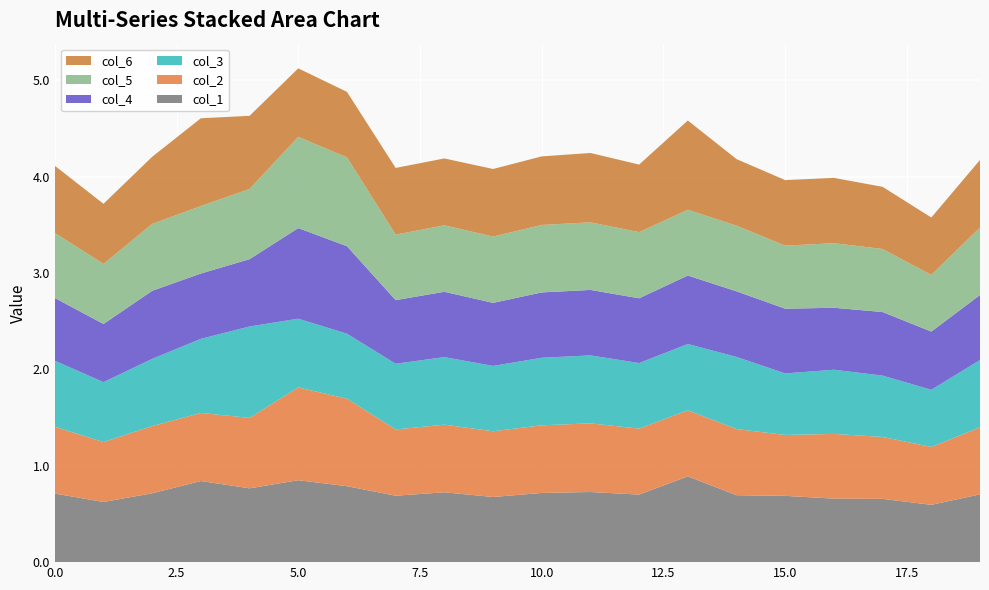

Reading right to left, list all the values displayed in this chart.

col_1: 0.7	0.6	0.7	0.7	0.7	0.7	0.9	0.7	0.7	0.7	0.7	0.7	0.7	0.8	0.8	0.8	0.8	0.7	0.6	0.7
col_2: 0.7	0.6	0.6	0.7	0.6	0.7	0.7	0.7	0.7	0.7	0.7	0.7	0.7	0.9	1.0	0.7	0.7	0.7	0.6	0.7
col_3: 0.7	0.6	0.6	0.7	0.6	0.7	0.7	0.7	0.7	0.7	0.7	0.7	0.7	0.7	0.7	0.9	0.8	0.7	0.6	0.7
col_4: 0.7	0.6	0.7	0.6	0.7	0.7	0.7	0.7	0.7	0.7	0.7	0.7	0.7	0.9	0.9	0.7	0.7	0.7	0.6	0.7
col_5: 0.7	0.6	0.7	0.7	0.7	0.7	0.7	0.7	0.7	0.7	0.7	0.7	0.7	0.9	0.9	0.7	0.7	0.7	0.6	0.7
col_6: 0.7	0.6	0.6	0.7	0.7	0.7	0.9	0.7	0.7	0.7	0.7	0.7	0.7	0.7	0.7	0.8	0.9	0.7	0.6	0.7